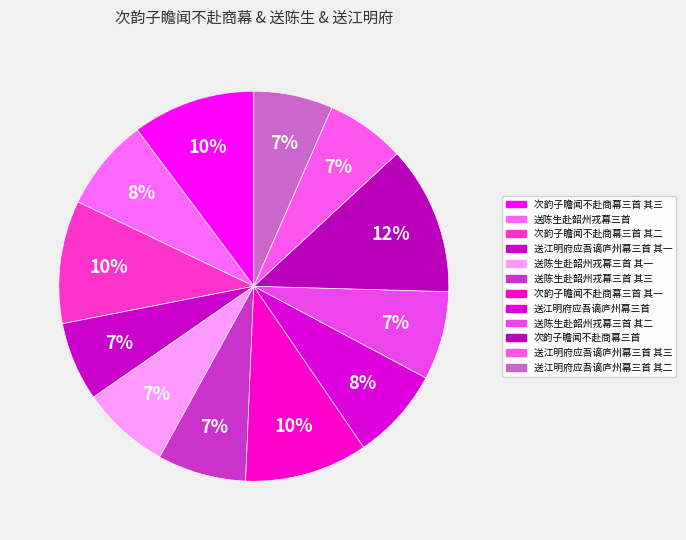

How many segments does this pie chart have?

12